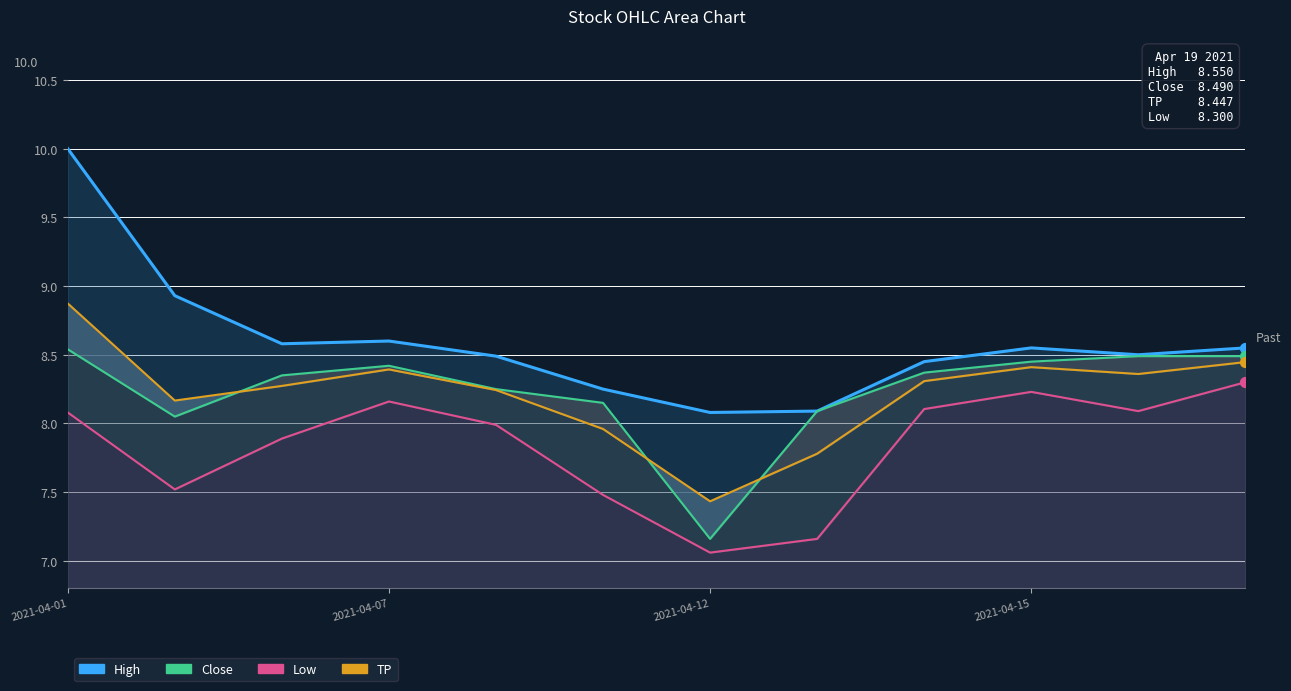

What is the total value across all series at 2021-04-15?

33.6